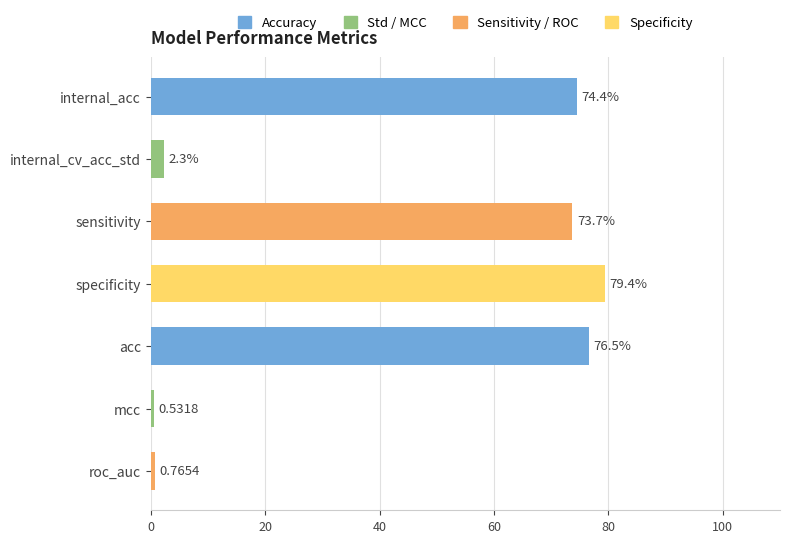

Which category has the lowest value across all series?

mcc